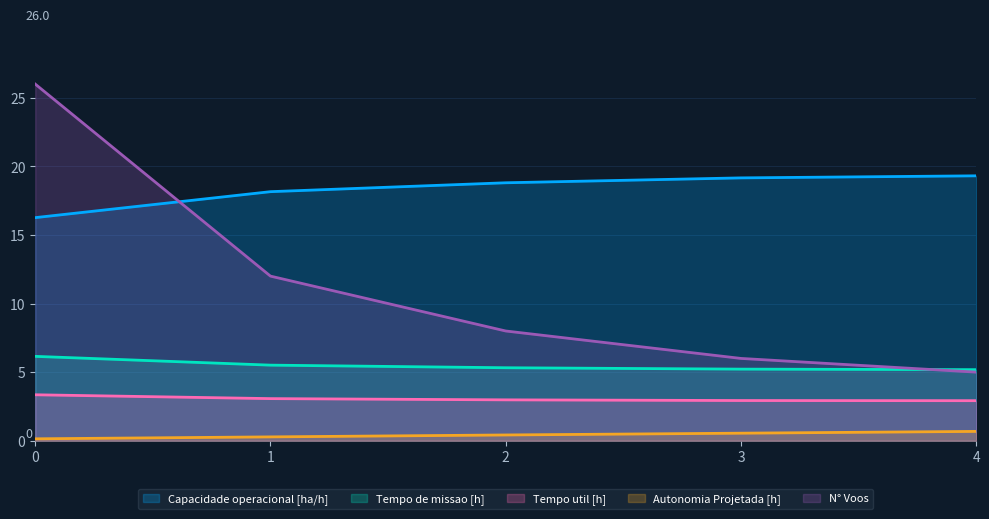

Is the value of Tempo de missao [h] at 0 greater than the value of Capacidade operacional [ha/h] at 1?

No